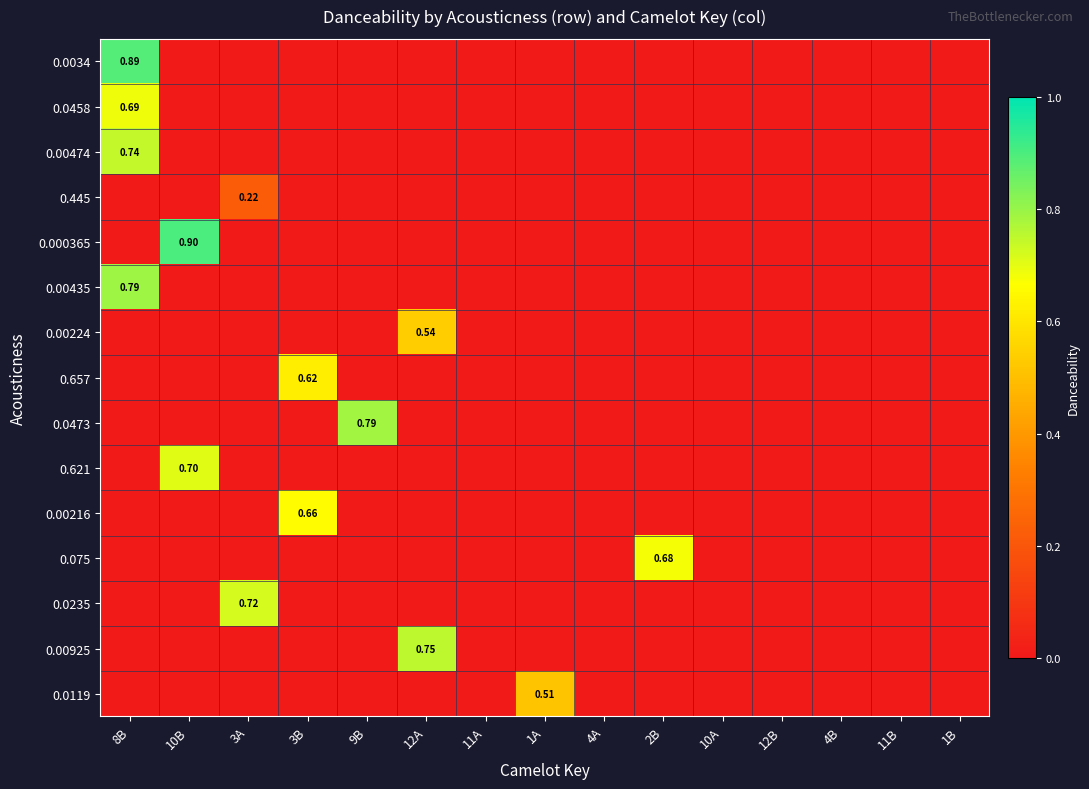

Is the value of 0.0473 at 4B greater than the value of 0.00925 at 4B?

No